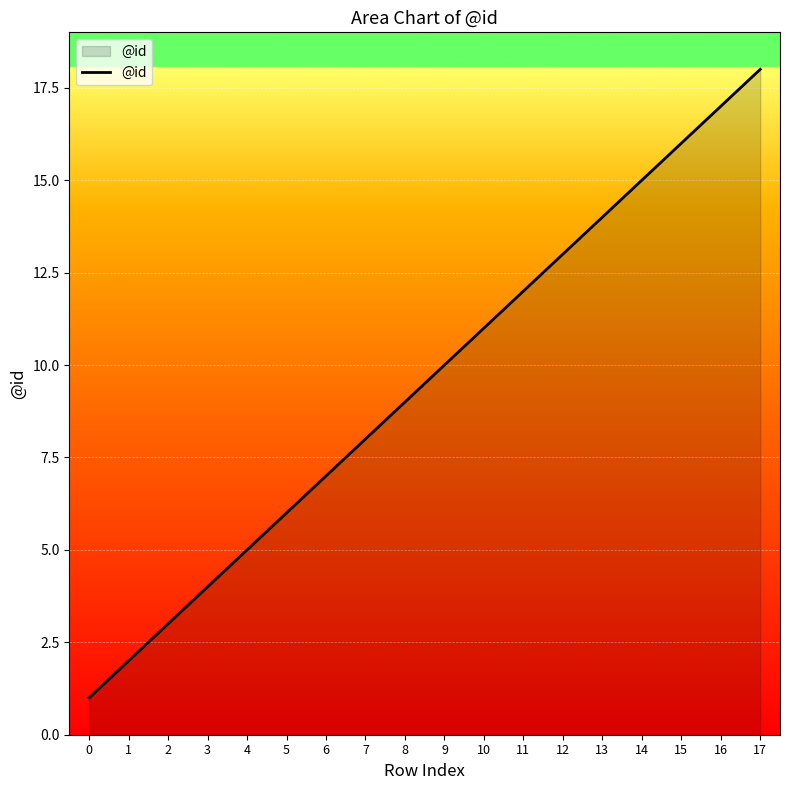

Reading left to right, list all the values displayed in this chart.

1	2	3	4	5	6	7	8	9	10	11	12	13	14	15	16	17	18